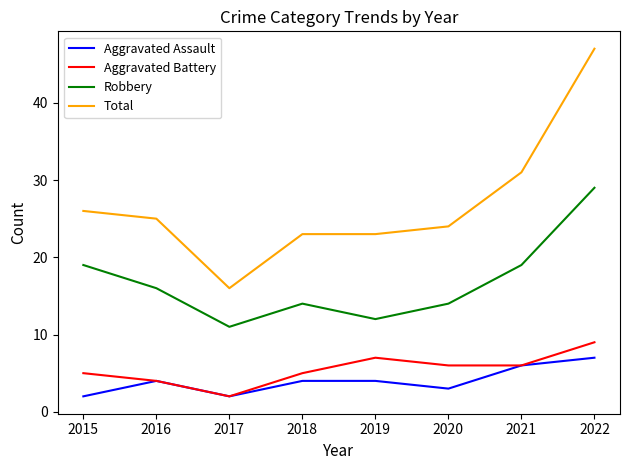

The value of Aggravated Assault at 2016 is 2. True or false?

False